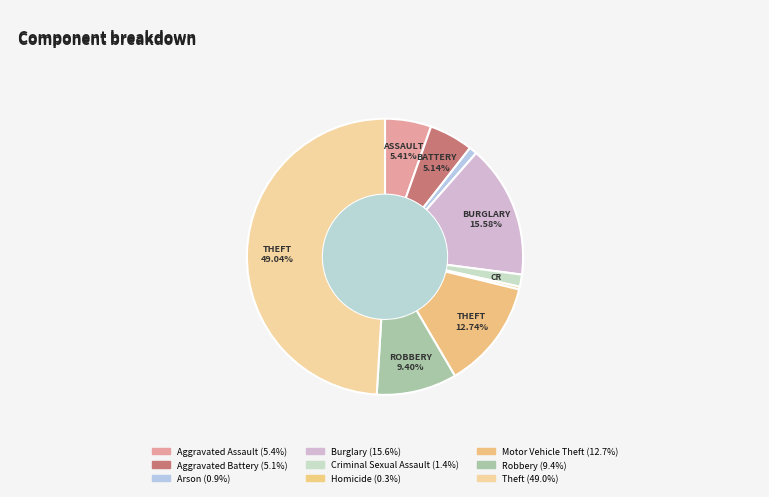

True or false: Motor Vehicle Theft accounts for 7% of the total.

False